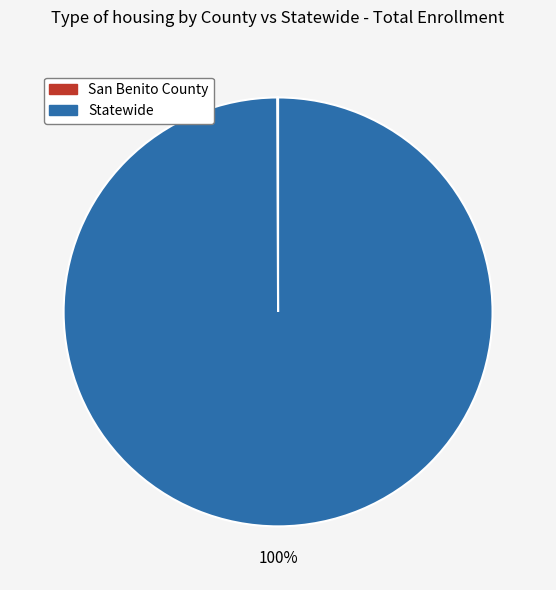

What percentage is the Statewide slice, to the nearest percent?

100%